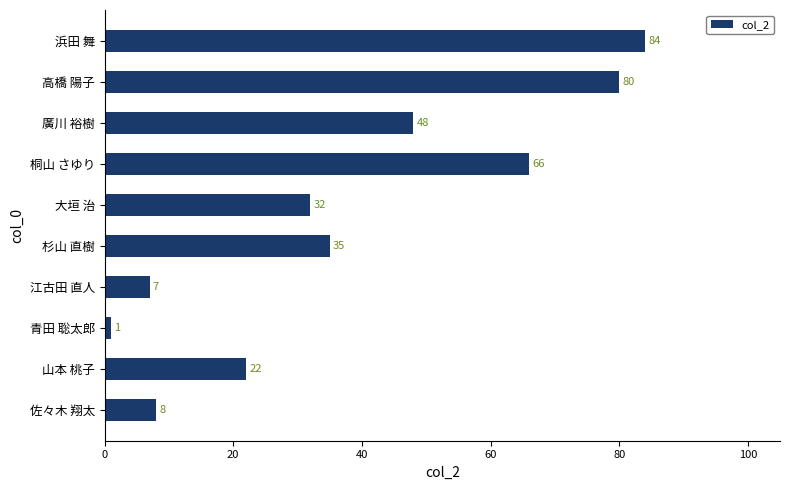

Where is the data nearest to the value 42?

廣川 裕樹